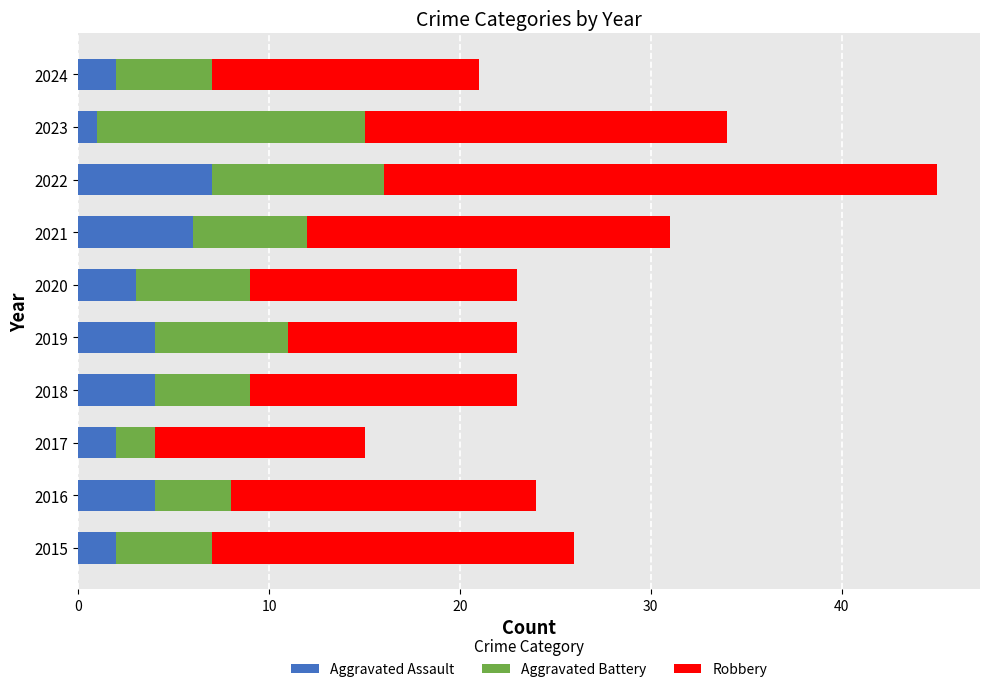

What is the sum of all Aggravated Assault values?

35